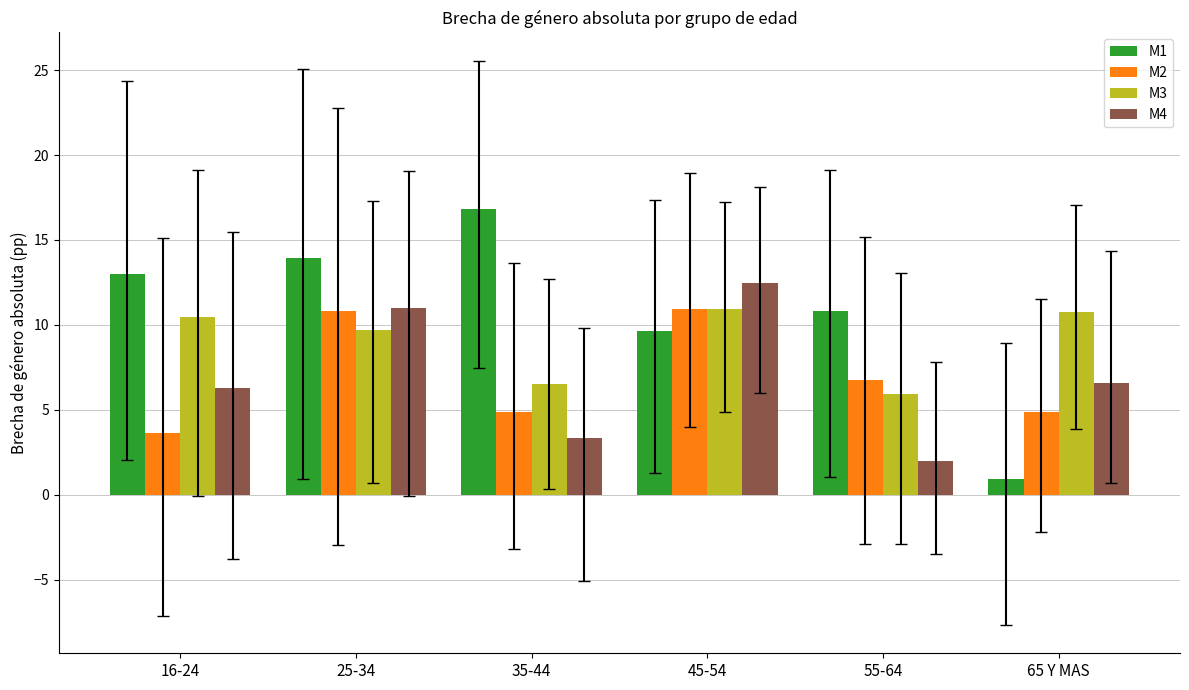

Is it true that M1 equals 16.1 at 55-64?

False